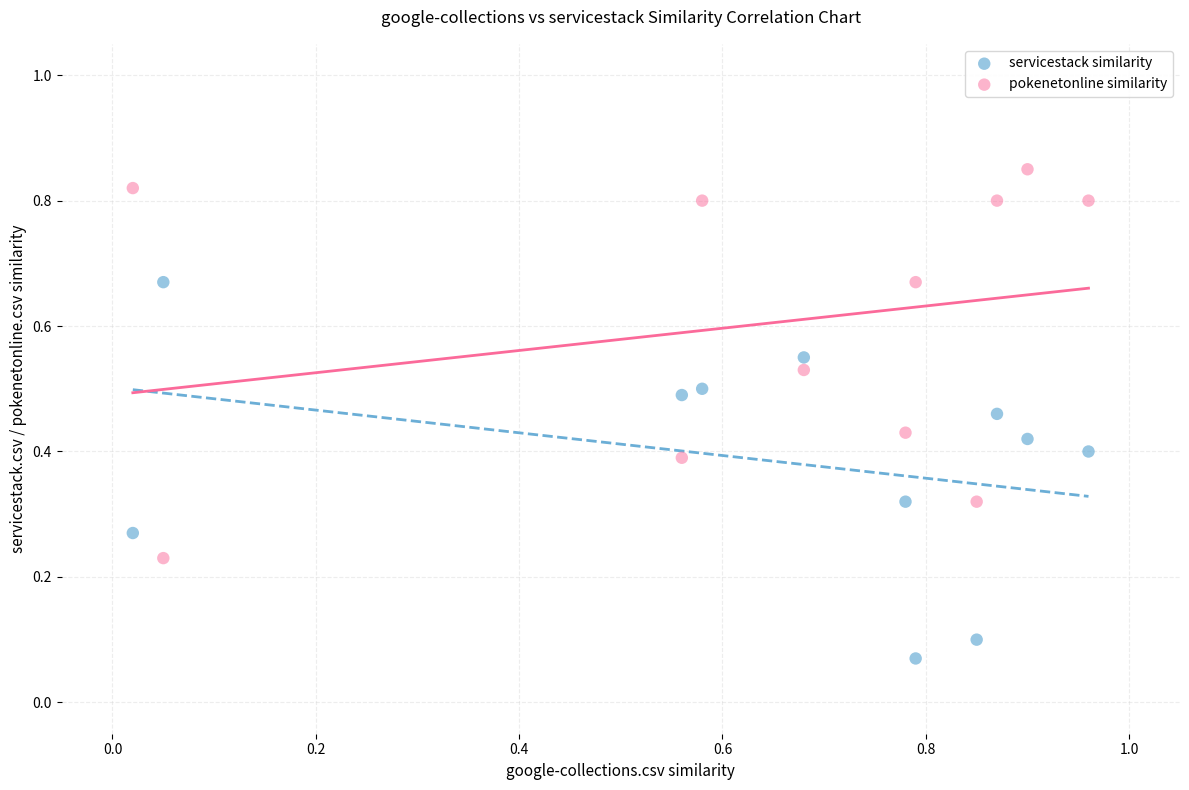

Across all data points, what is the range of X values (max minus min)?

0.9